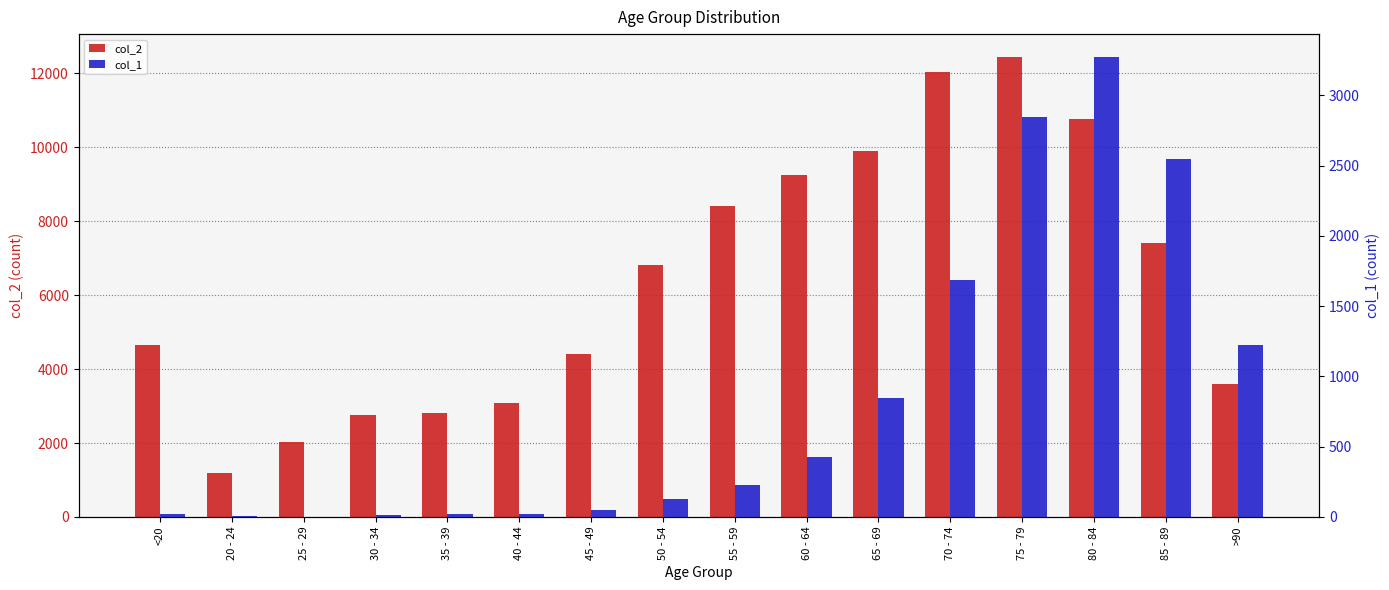

At which label is col_2 closest to 6812?

50 - 54